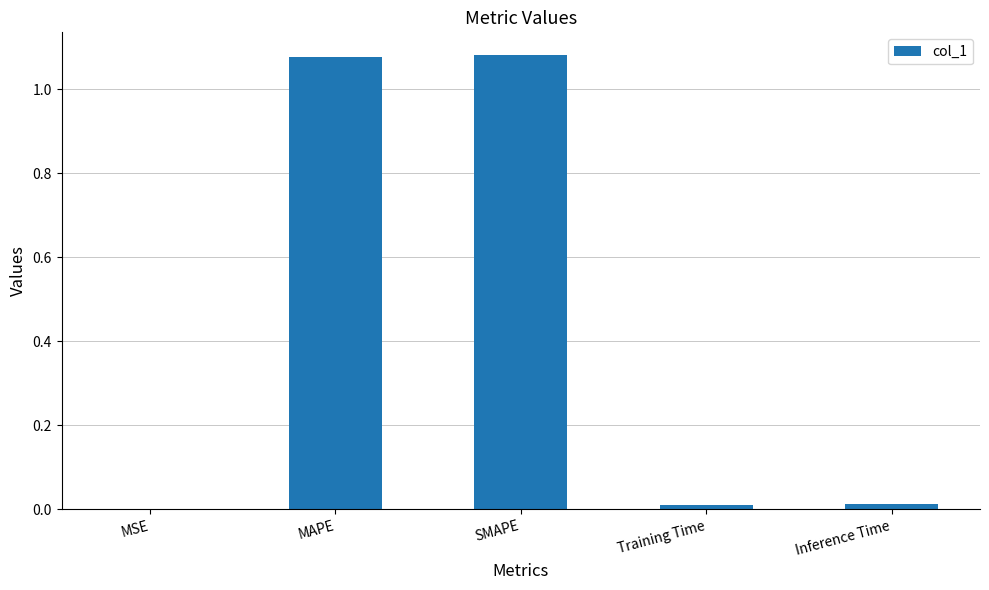

Between Inference Time and SMAPE, which is larger?

SMAPE